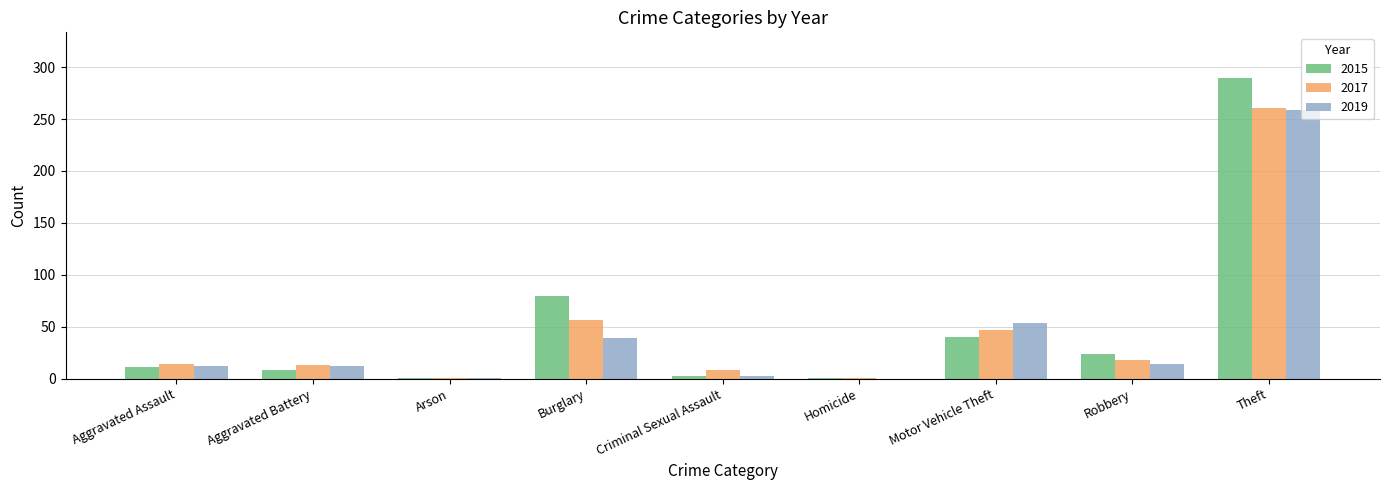

Is the value of 2019 at Aggravated Assault greater than the value of 2017 at Arson?

Yes